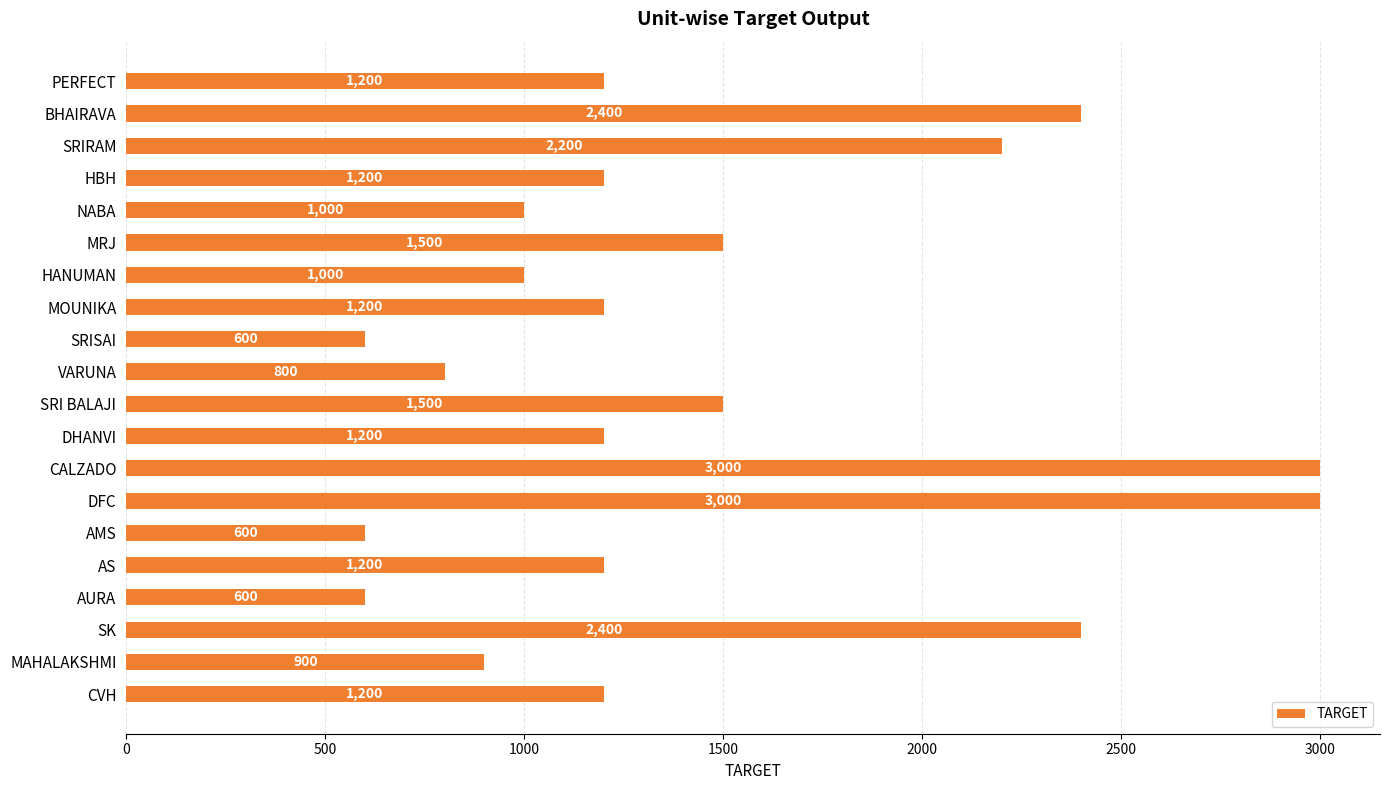

Reading top to bottom, extract all data points from this chart.

1200	2400	2200	1200	1000	1500	1000	1200	600	800	1500	1200	3000	3000	600	1200	600	2400	900	1200